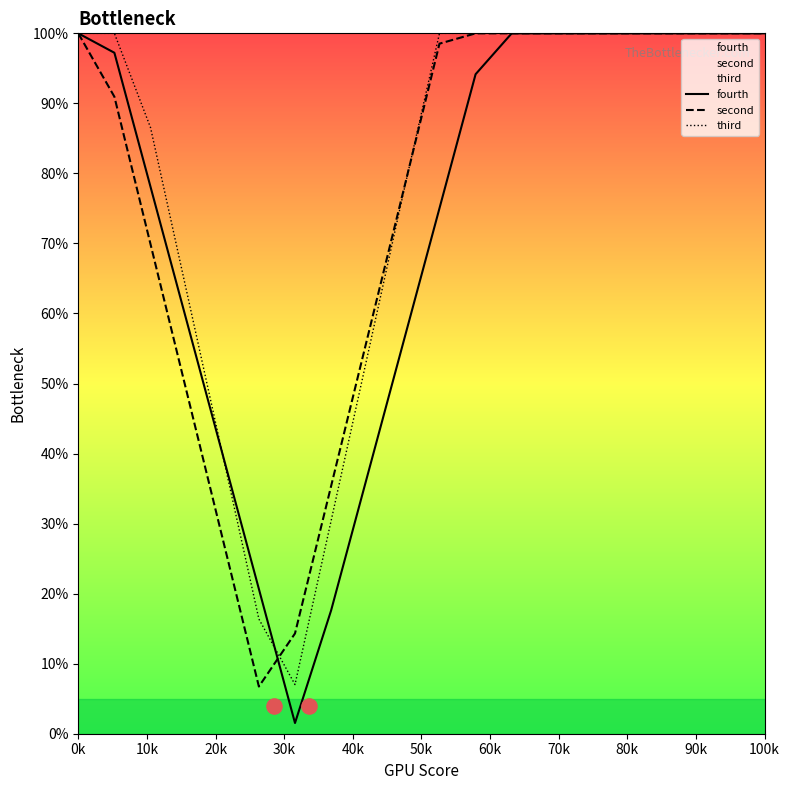

At which category is the sum across all series the highest?

0k